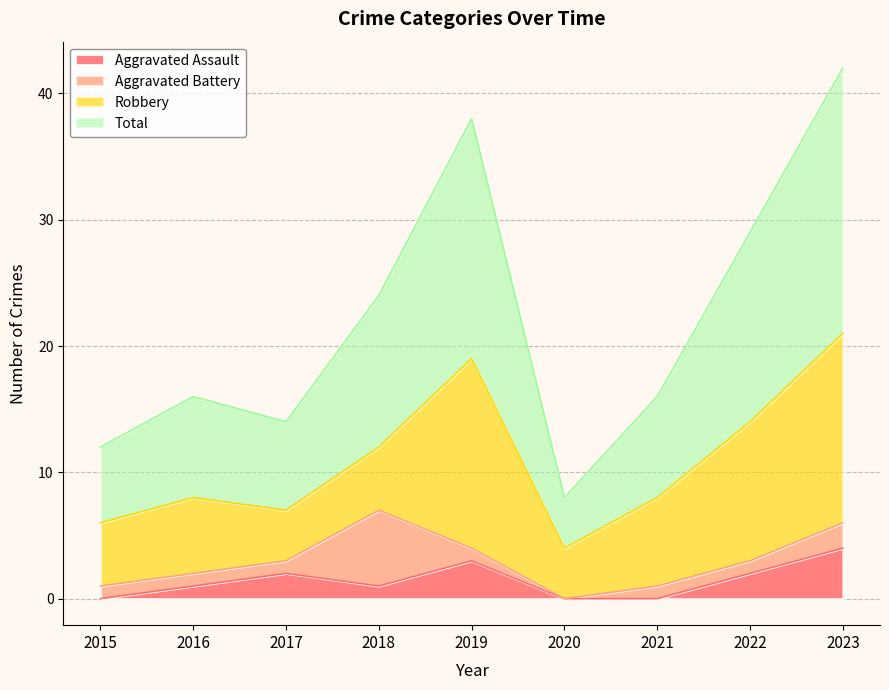

At which label is Total closest to 25?

2018